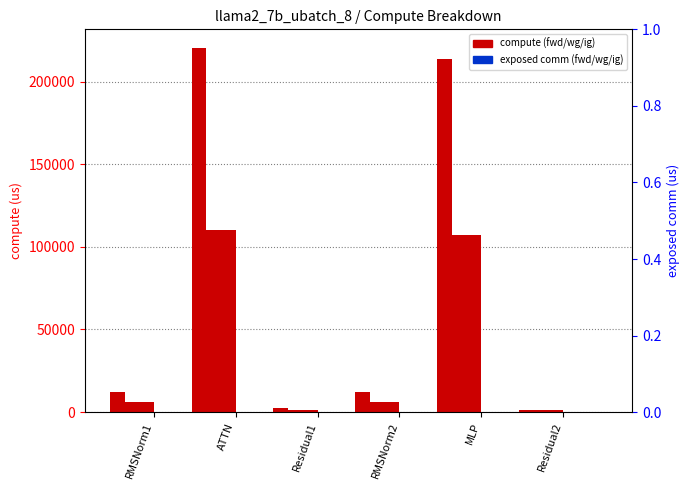

Between Residual2 and RMSNorm1, which is larger?

RMSNorm1